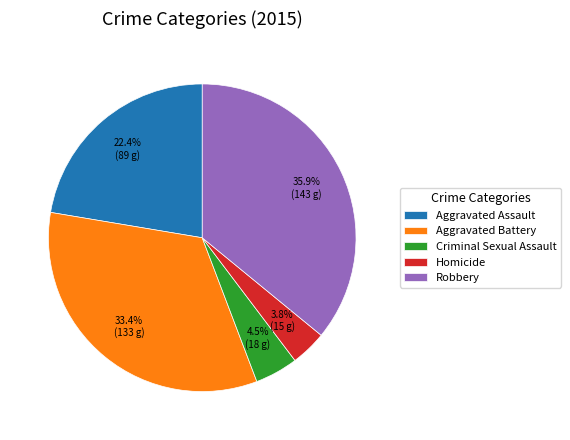

To the nearest percent, what is the difference between the largest and smallest slice percentages?

32%